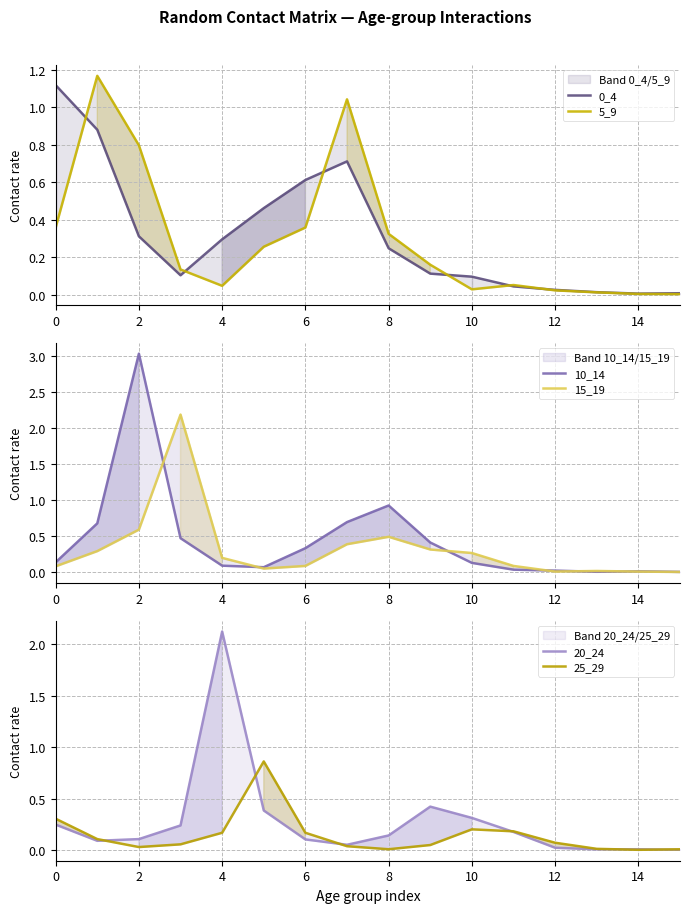

Which category has the lowest value across all series?

14